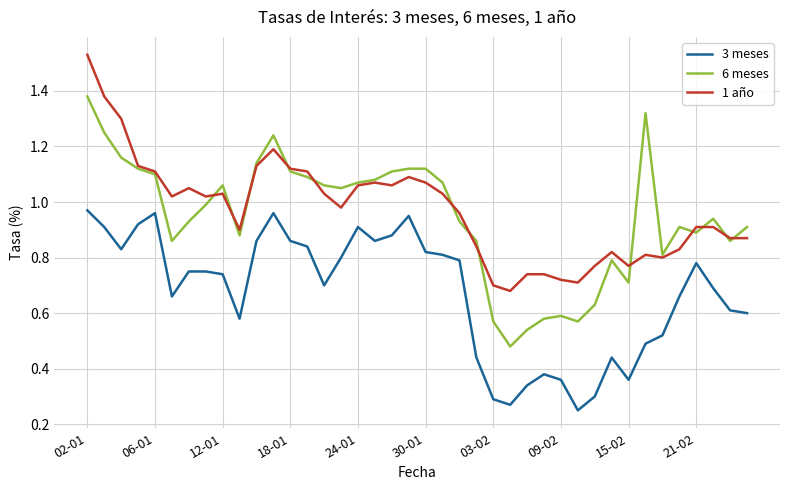

At how many categories does at least one series exceed 1?

22